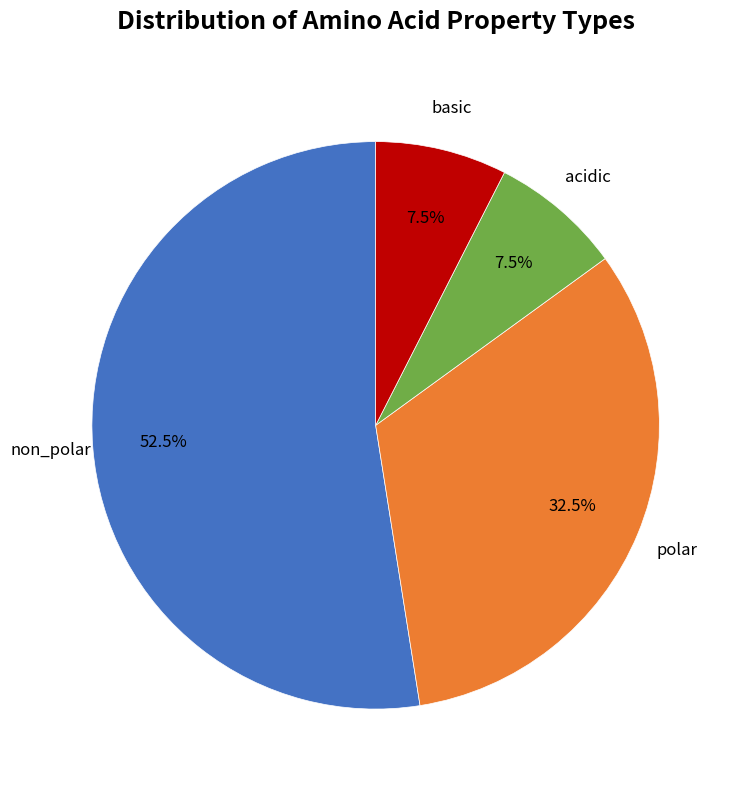

Is there any slice that represents more than half of the pie?

Yes